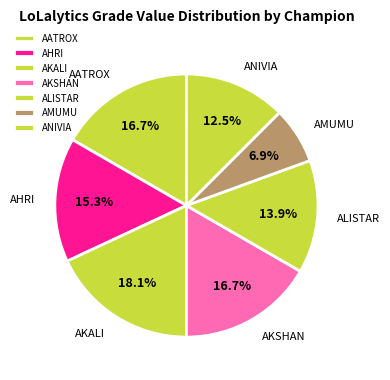

What portion of the pie excludes AHRI?

84.7%